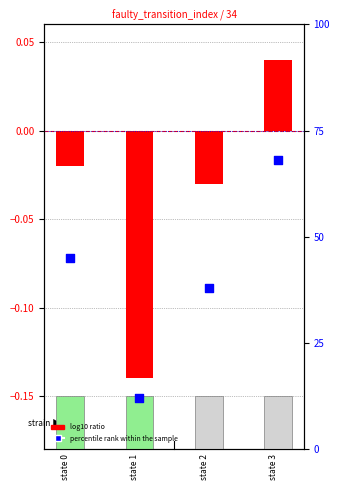

What are all the series names shown in the legend?

log10 ratio, percentile rank within the sample